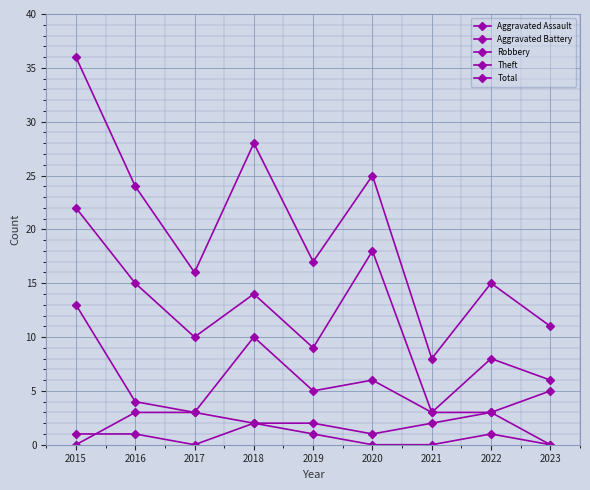

At which label is Total closest to 22?

2016